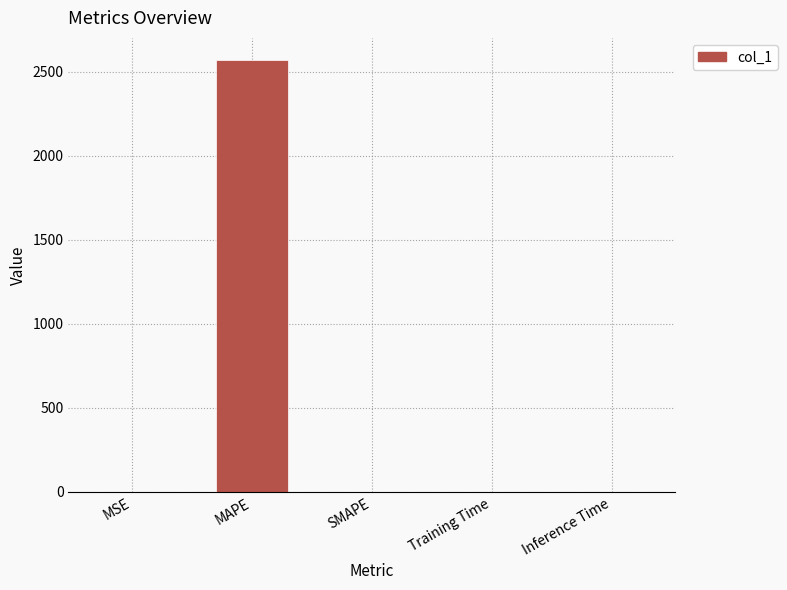

What is the sum of all values?

2574.1